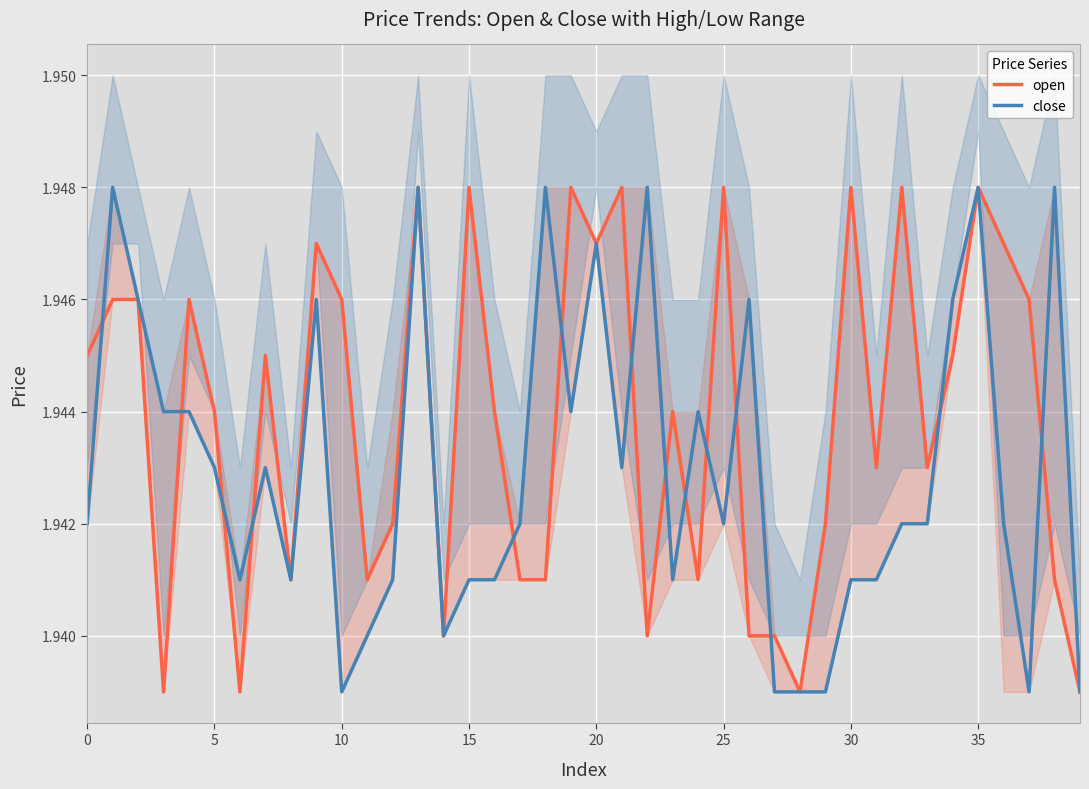

Is it true that open equals 1.9 at 22?

True